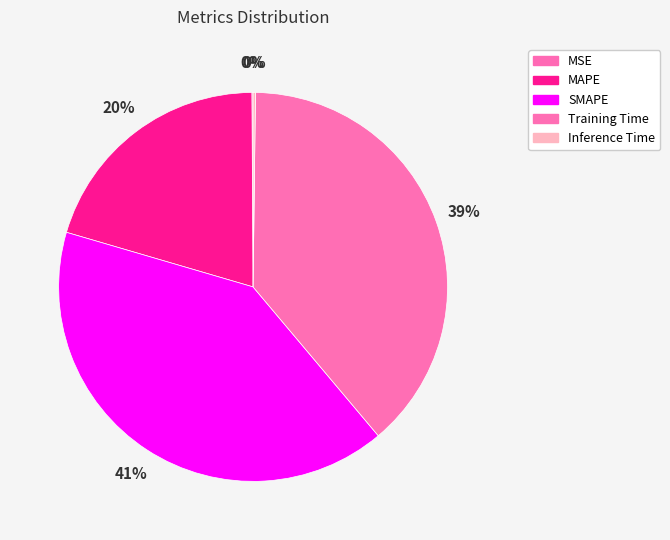

Count the number of slices in the pie.

5